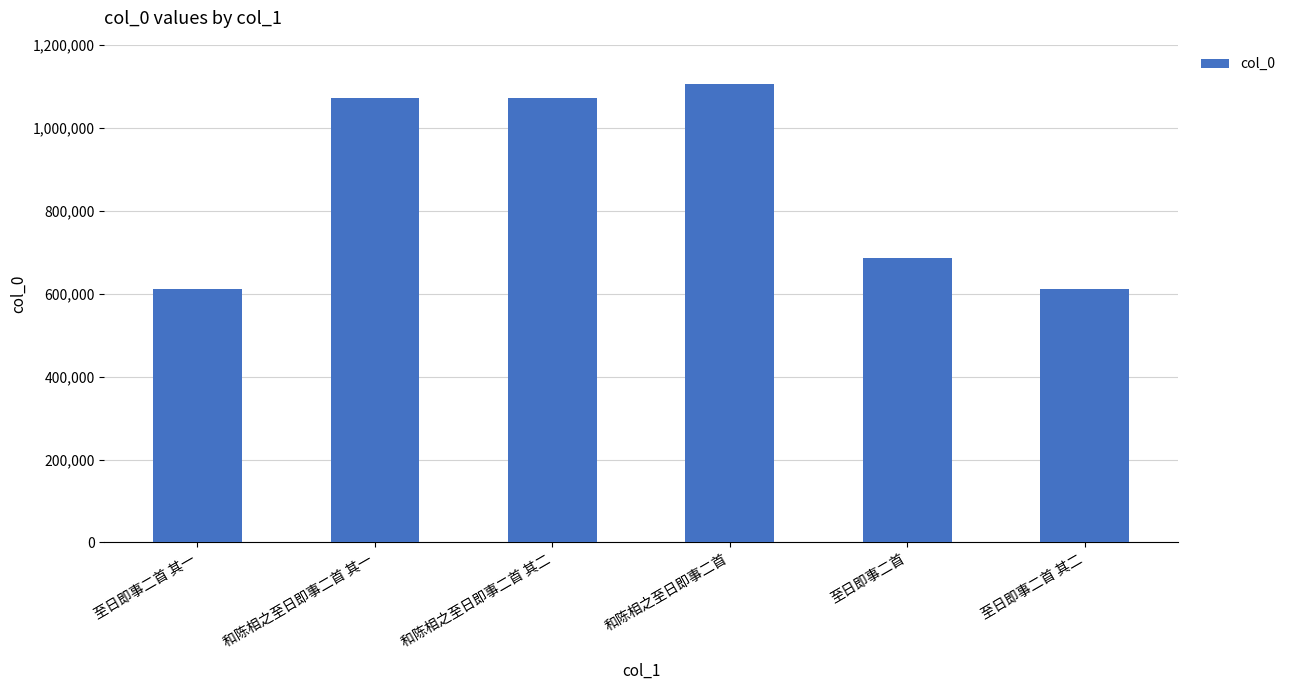

Which label corresponds to the largest value in the chart?

和陈相之至日即事二首